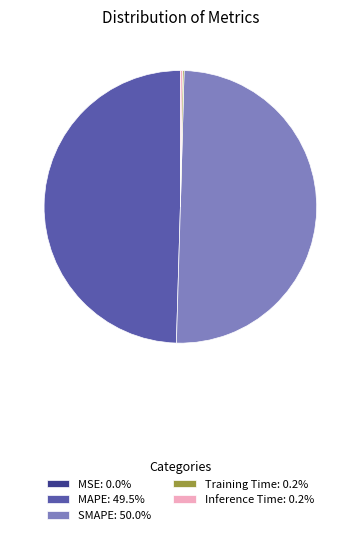

Does MAPE: 49.5% account for over 50% of the chart?

No